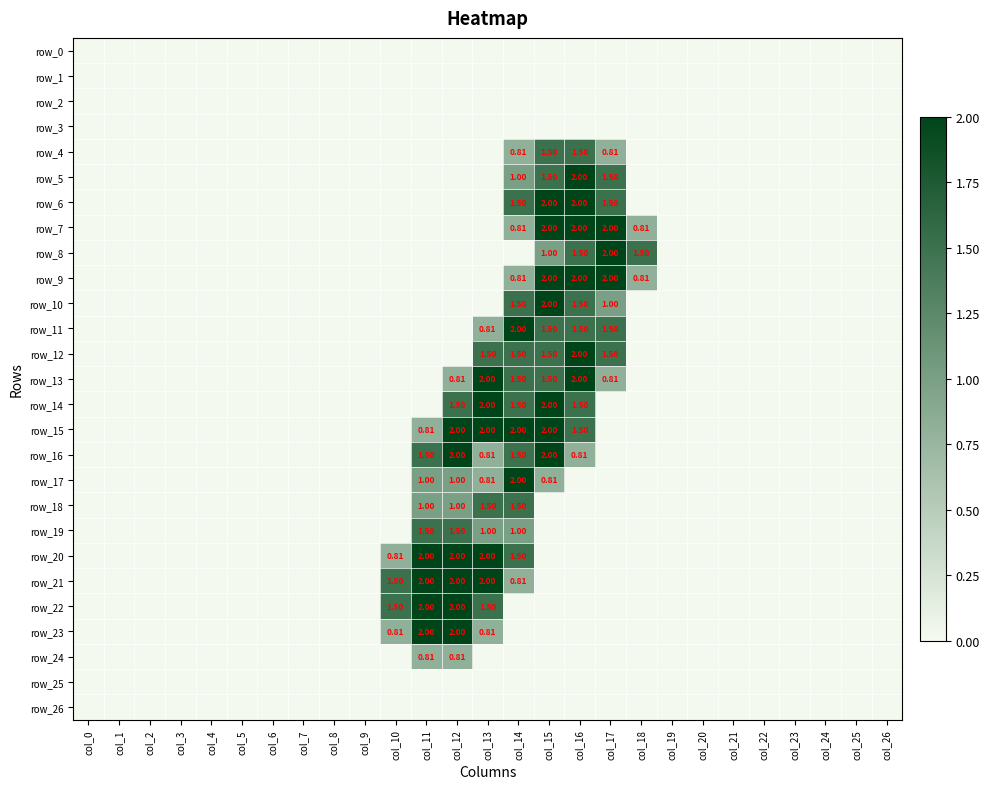

Is it true that row_20 equals 0.0 at col_24?

True